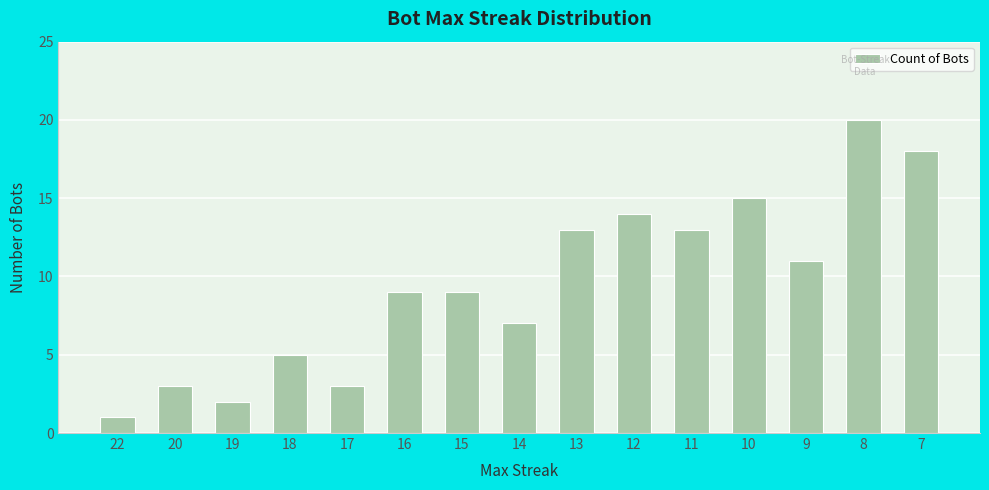

Approximately how many times larger is the value at 22 compared to 16?

0.1